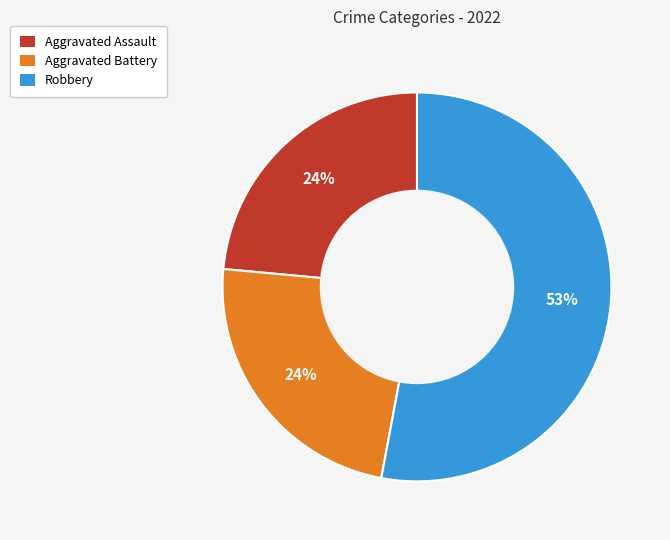

Which slice represents more than half of the pie?

Robbery